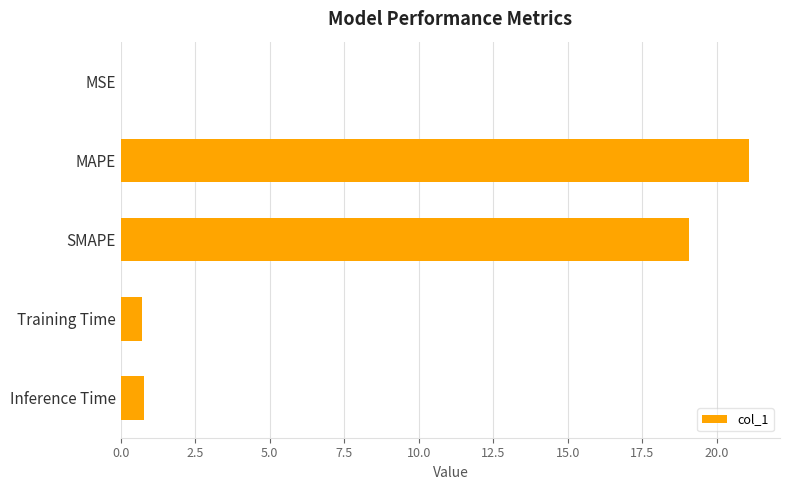

What is the sum of all values?

41.6